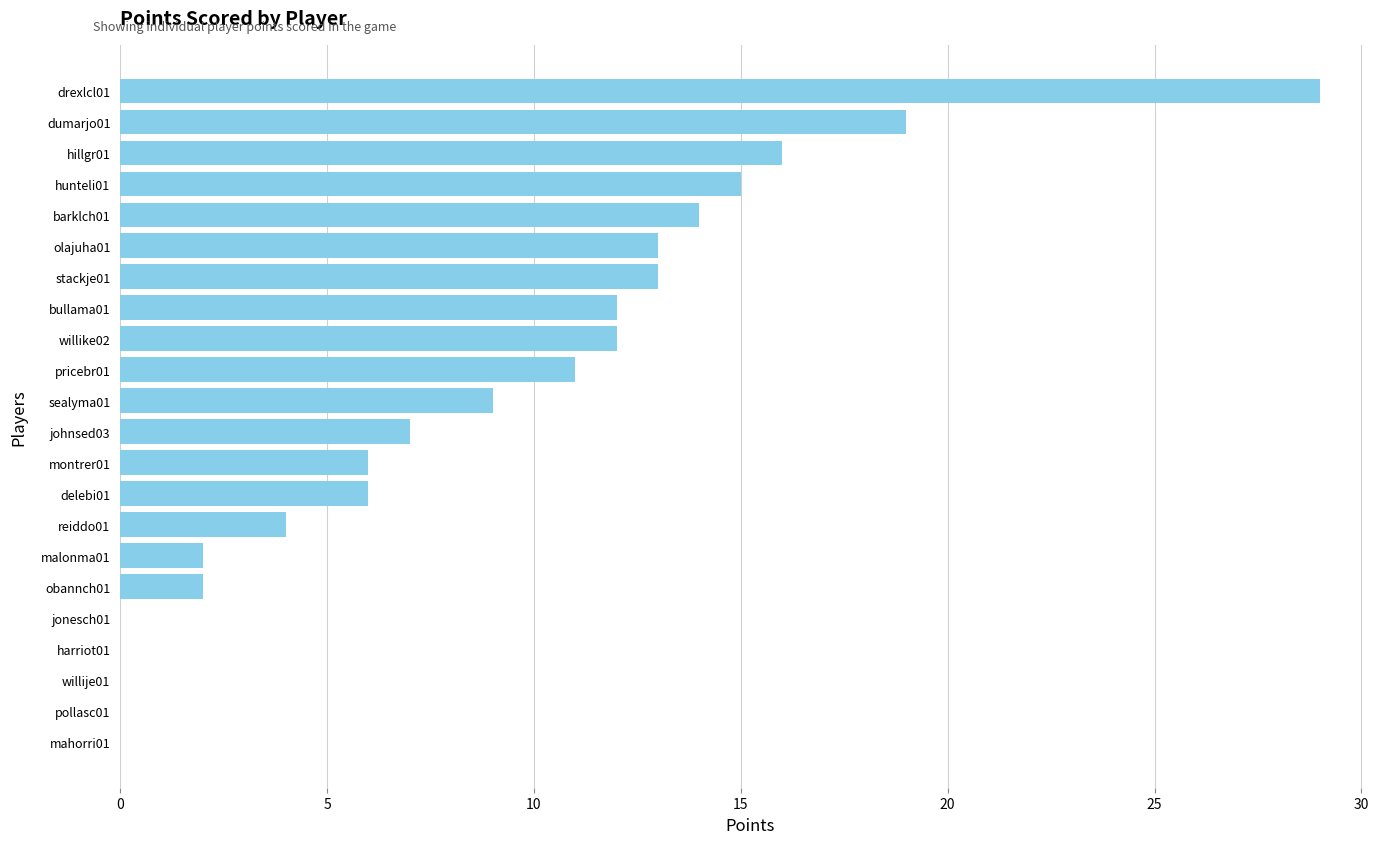

Does the chart contain stacked bars?

No